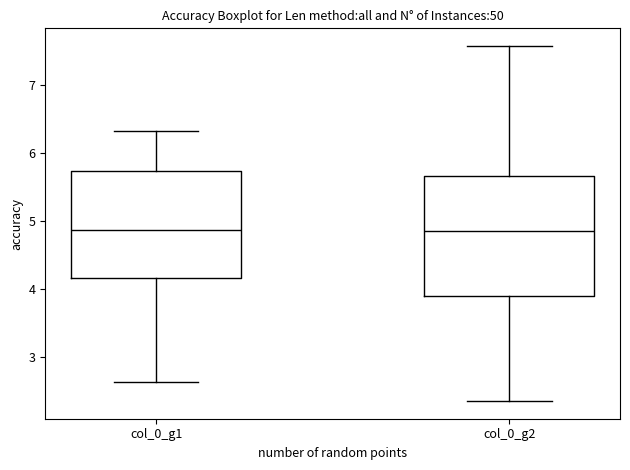

Reading left to right, transcribe this box plot: for each box, give where its median line is, the range the box spans, and where its two whiskers end, as read against the y-axis. The values are not printed on the chart, so give them approximately, as read against the axis.

col_0_g1: median 4.9, box 4.2 to 5.7, whiskers 2.6 to 6.3
col_0_g2: median 4.8, box 3.9 to 5.7, whiskers 2.3 to 7.6